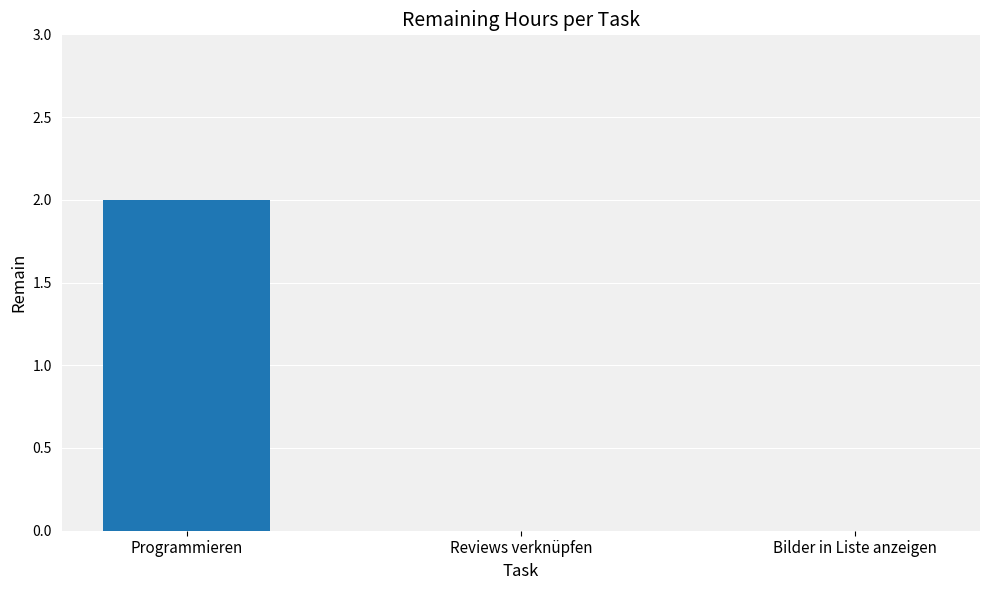

Reading left to right, extract all data points from this chart.

Programmieren=2	Reviews verknüpfen=0	Bilder in Liste anzeigen=0